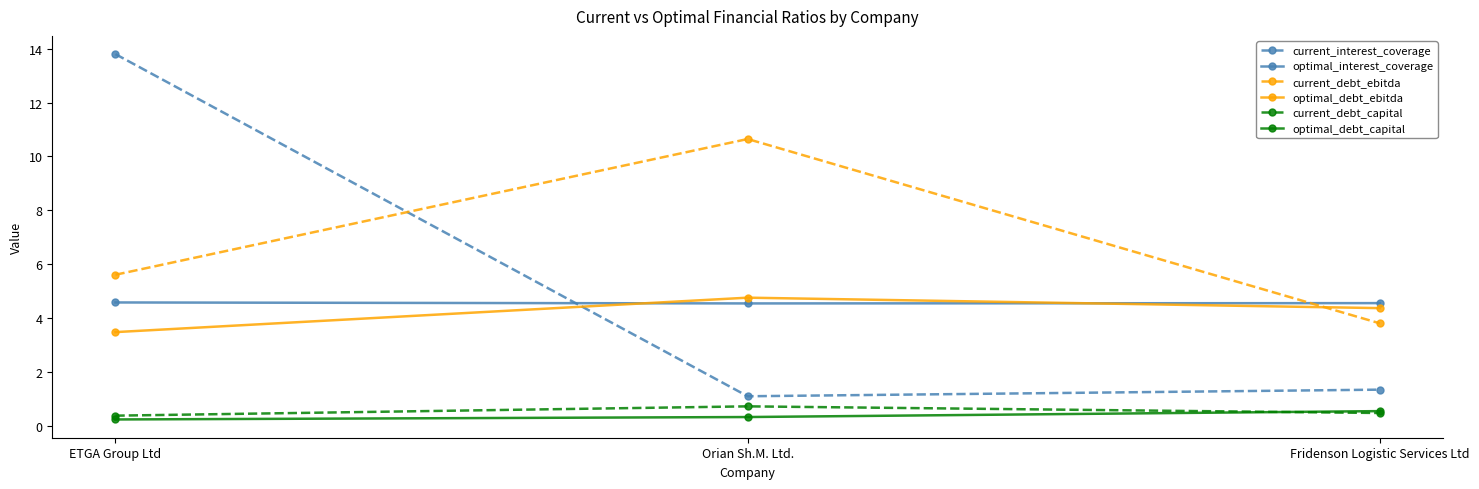

The value of optimal_debt_ebitda at Orian Sh.M. Ltd. is 4.8. True or false?

True